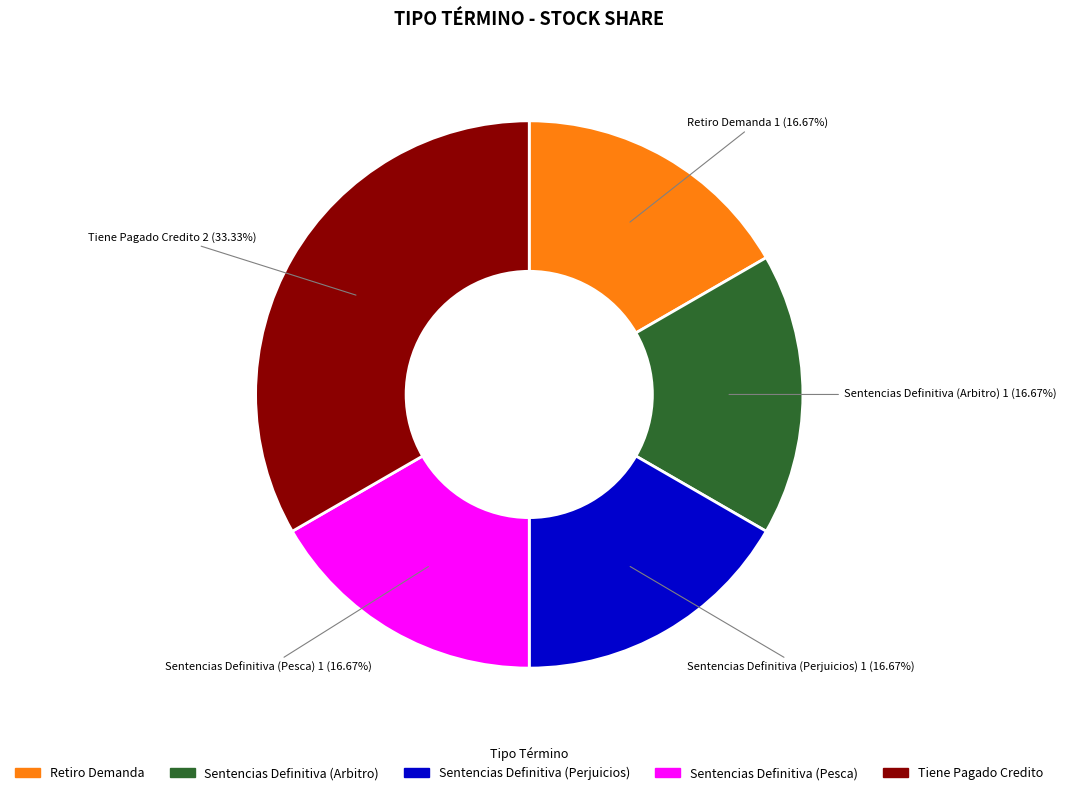

How many slices are in this pie chart?

5